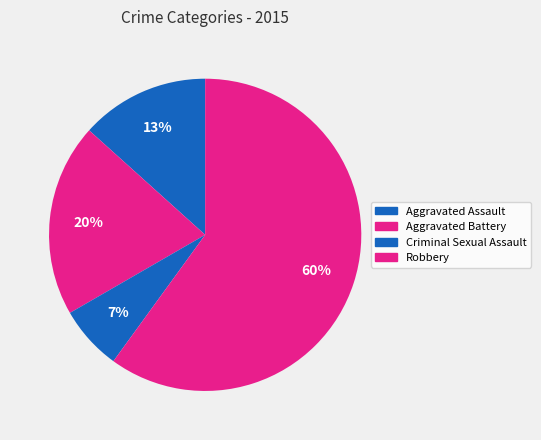

To the nearest percent, what is the difference between the Aggravated Assault and Aggravated Battery slice percentages?

7%